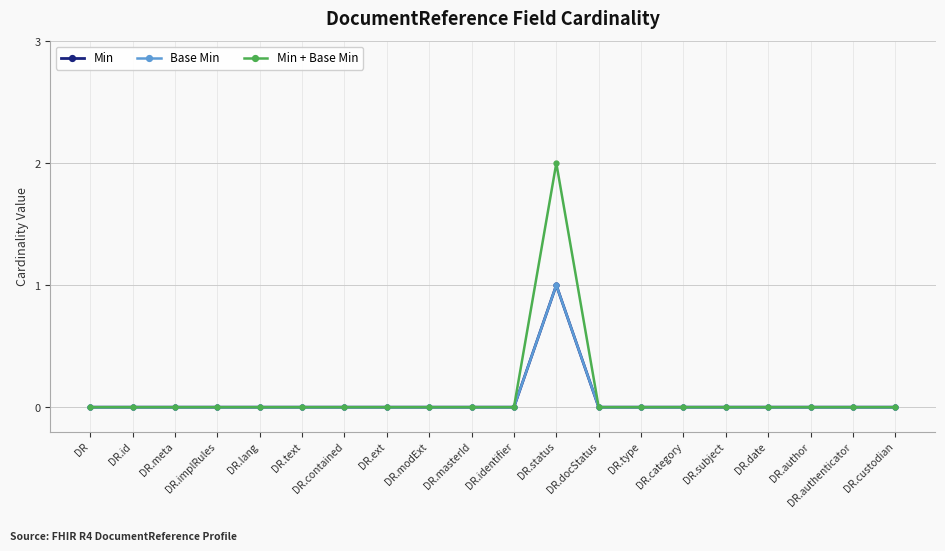

Is this an area chart (filled region under the line)?

No